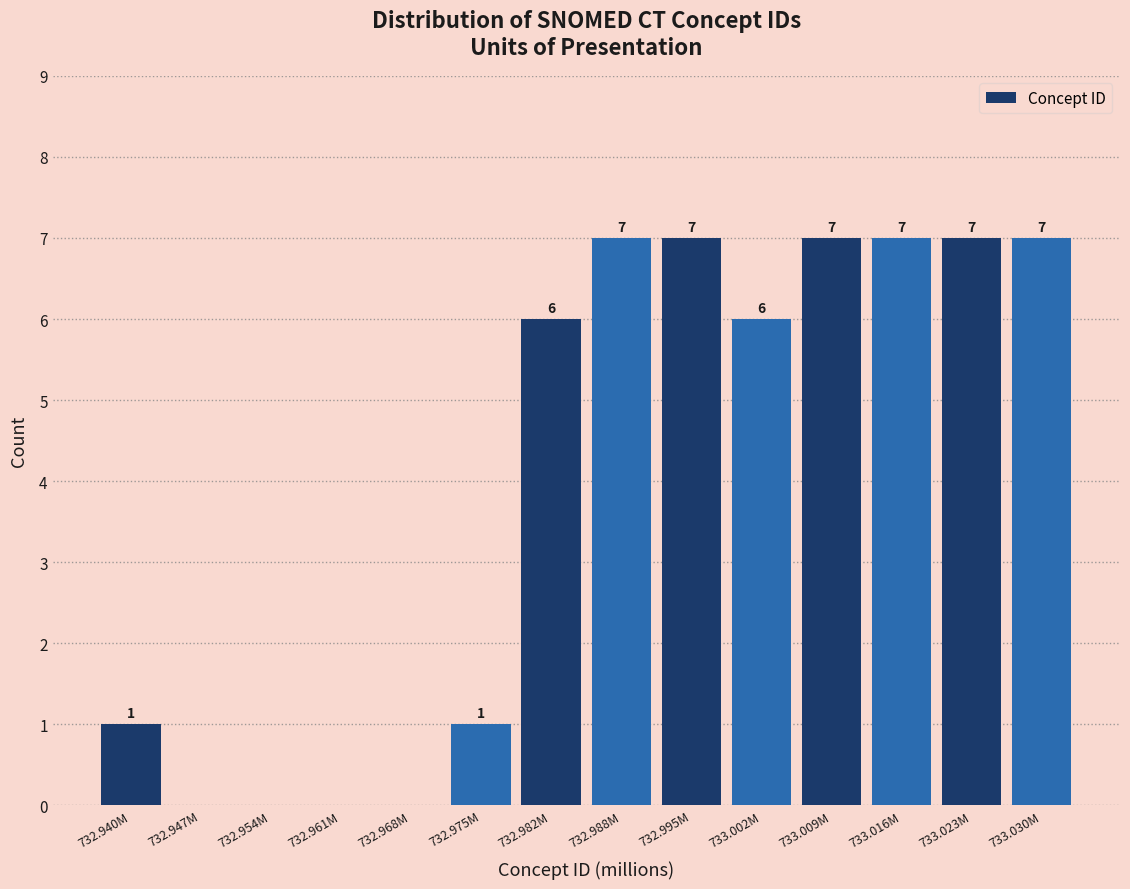

Reading left to right, transcribe all the data shown in this chart.

732.940M=1	732.947M=0	732.954M=0	732.961M=0	732.968M=0	732.975M=1	732.982M=6	732.988M=7	732.995M=7	733.002M=6	733.009M=7	733.016M=7	733.023M=7	733.030M=7